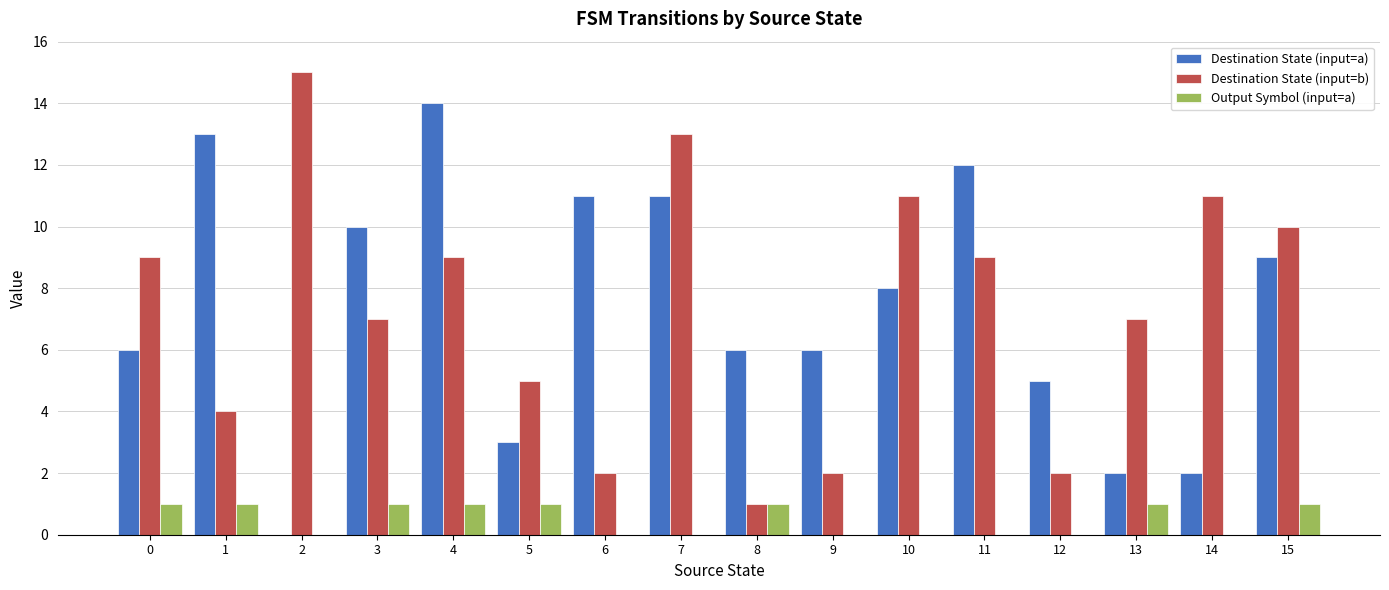

Is the value of Destination State (input=a) at 4 greater than the value of Output Symbol (input=a) at 0?

Yes